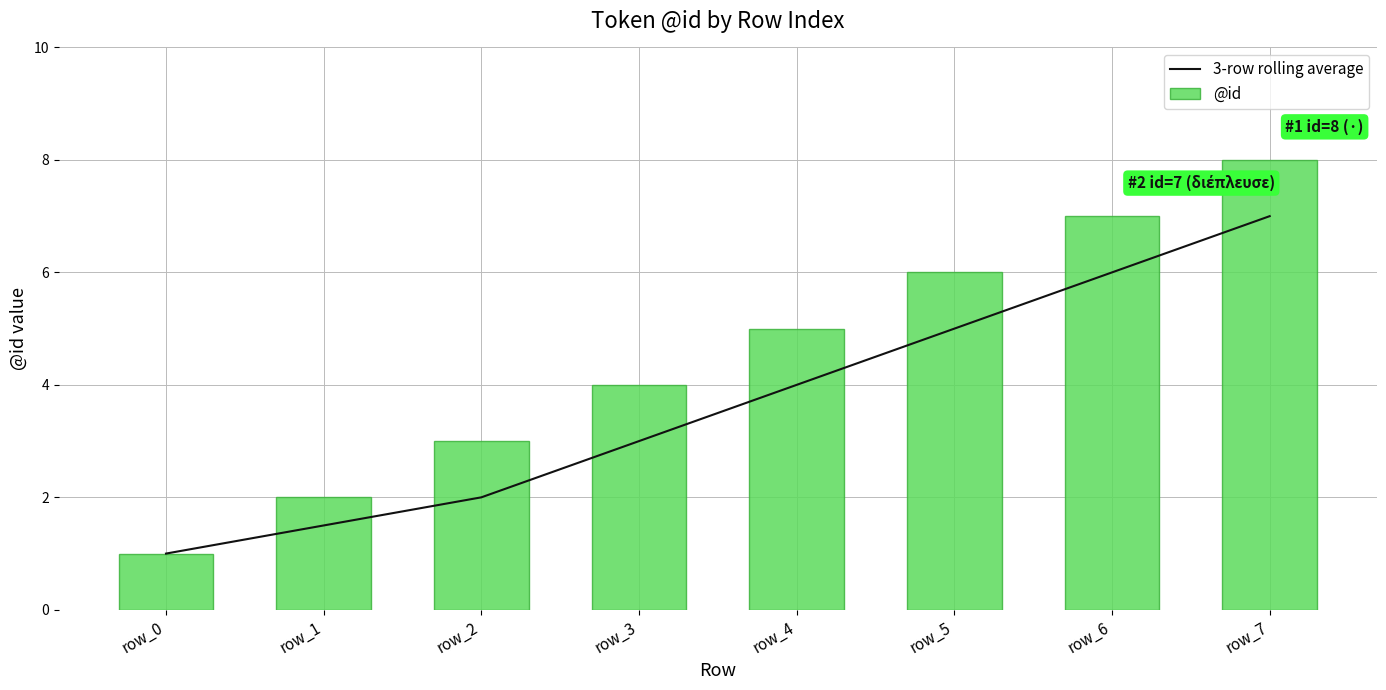

Which series has the largest range (max minus min)?

@id